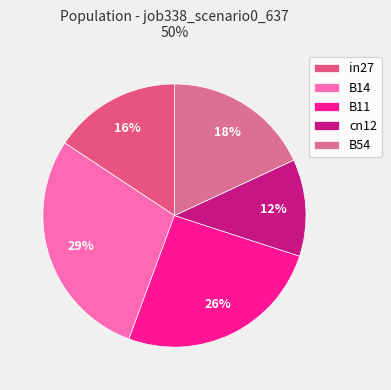

To the nearest percent, what portion does cn12 represent?

12%